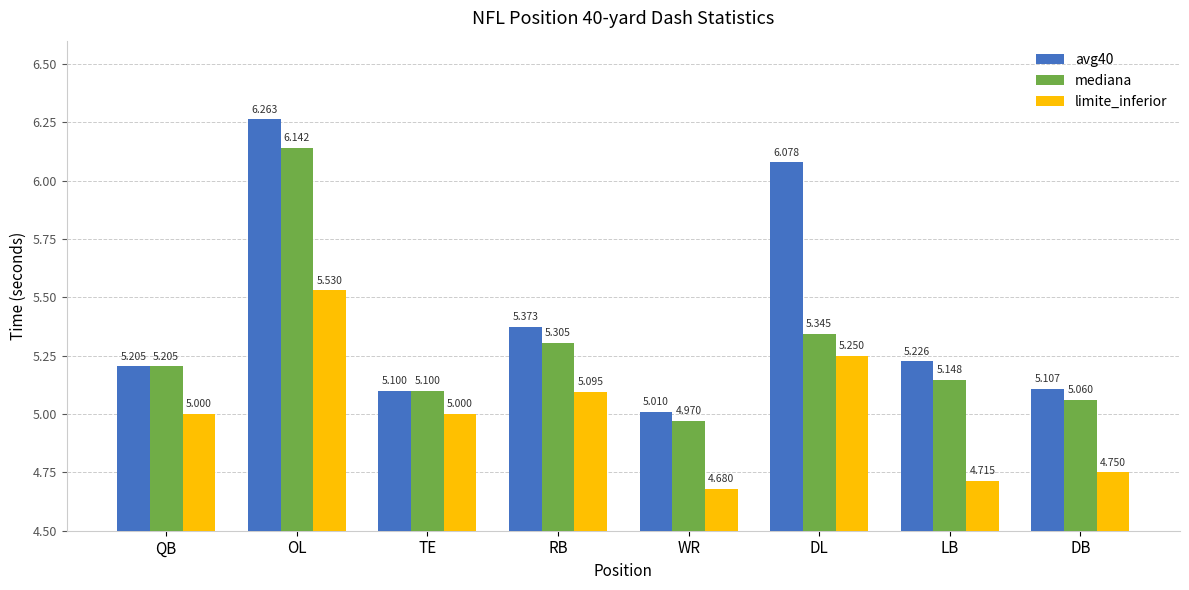

Is the value of limite_inferior at DB greater than the value of mediana at OL?

No